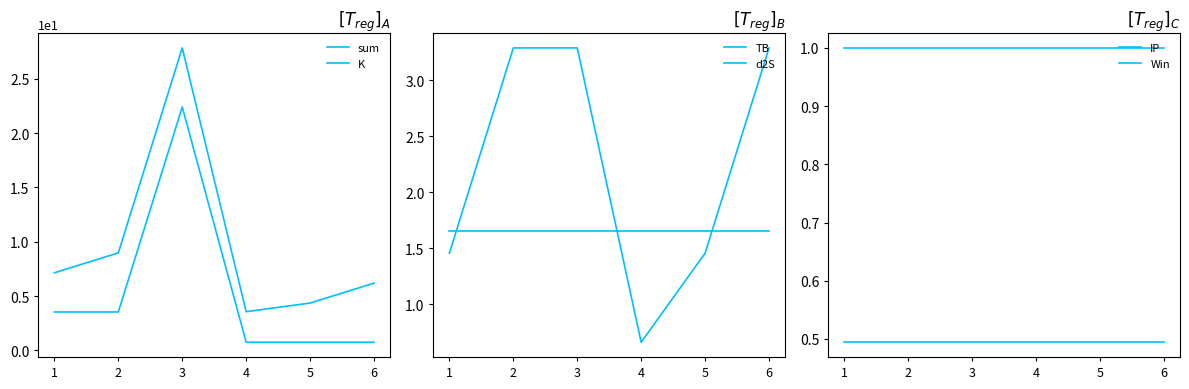

At how many categories does at least one series exceed 20?

1